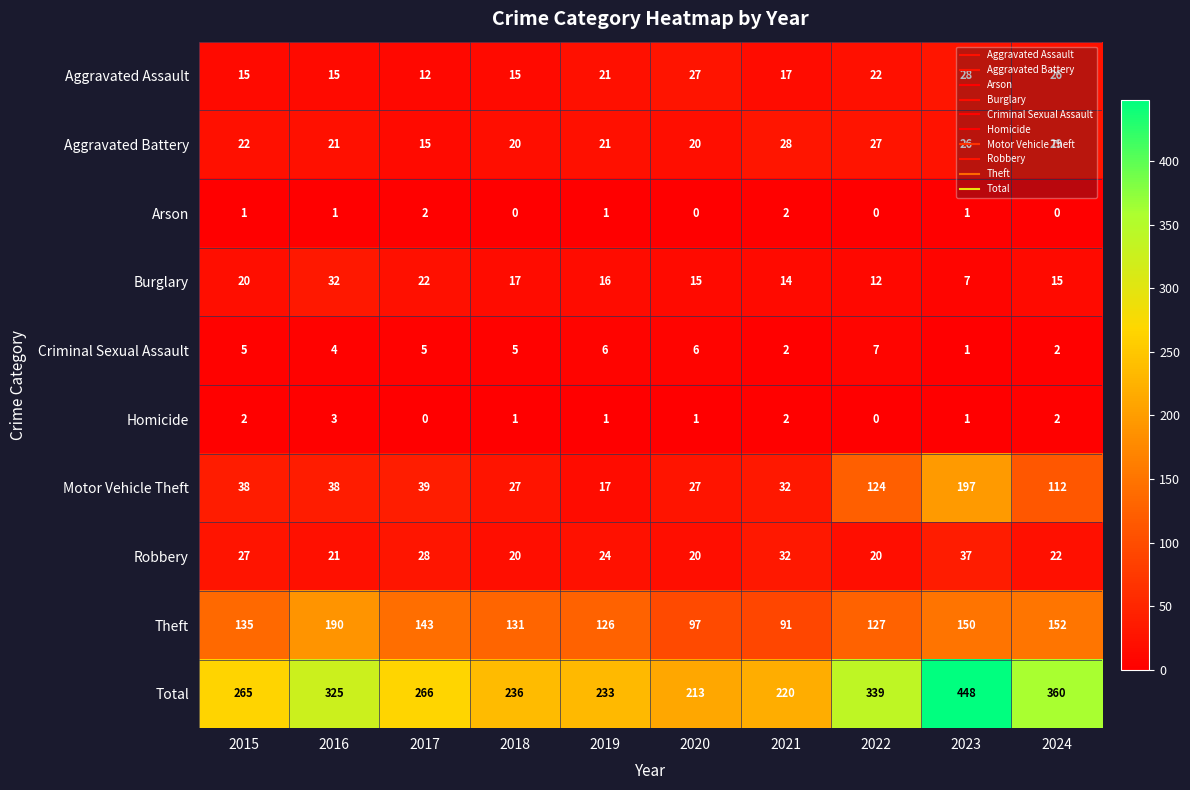

Is it true that Aggravated Assault equals 24 at 2018?

False